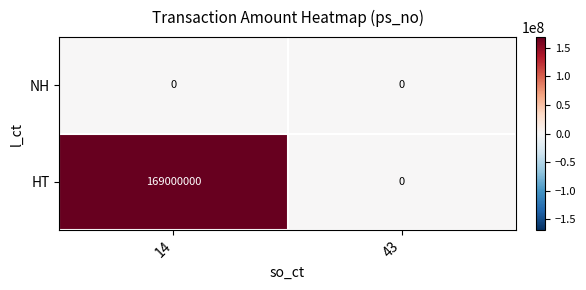

True or false: HT has a value of 169000000 at 14.

True